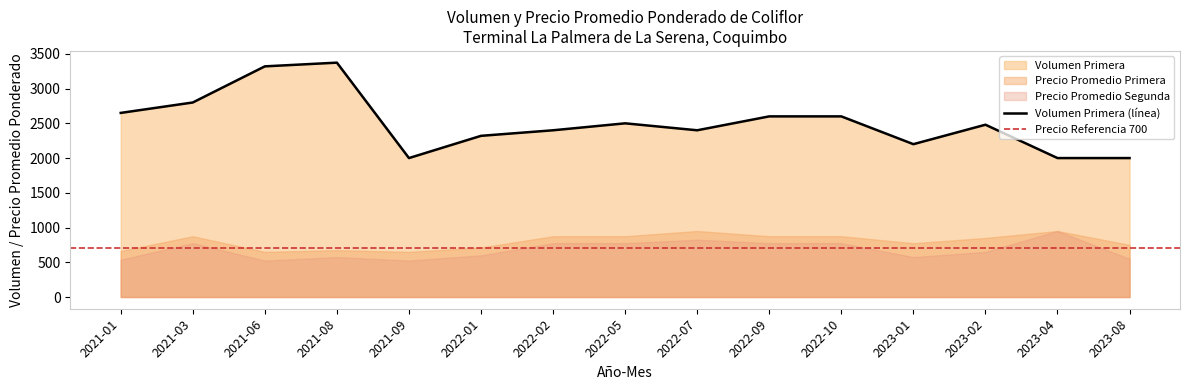

What is the smallest value displayed?

500